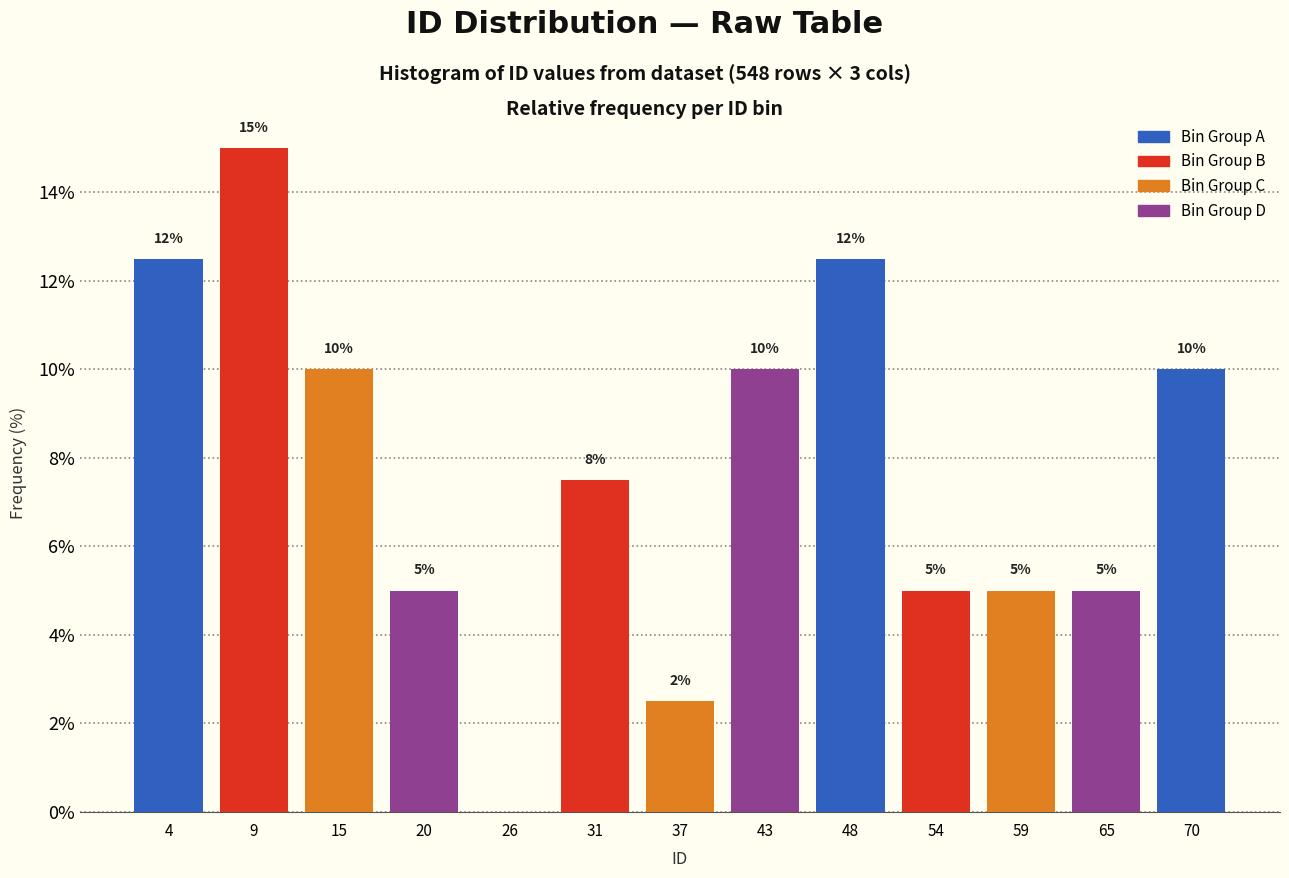

Which range on the x-axis has the tallest bar?

7 to 12